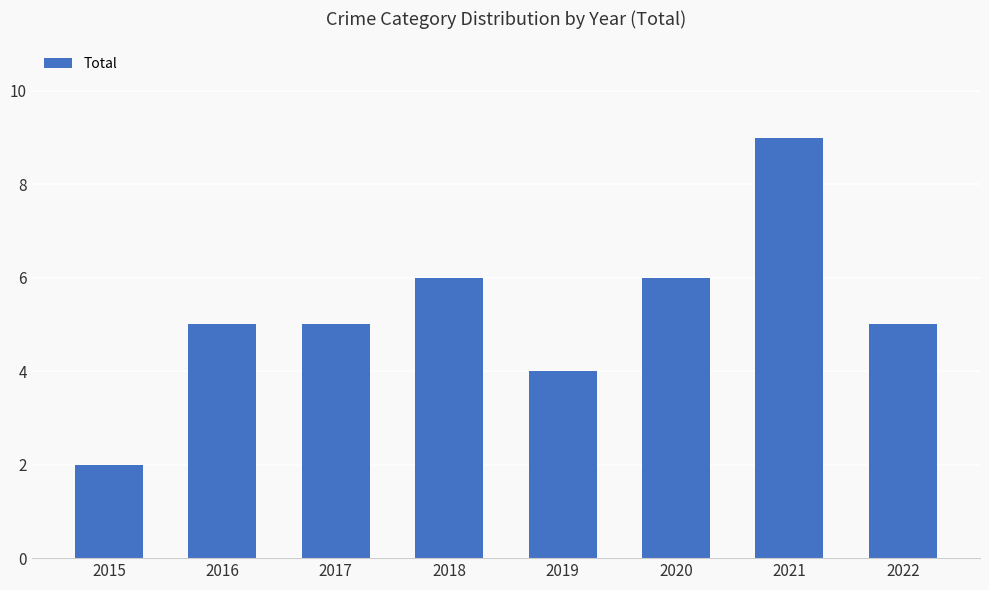

What is the value of the 8th bar from the left?

5